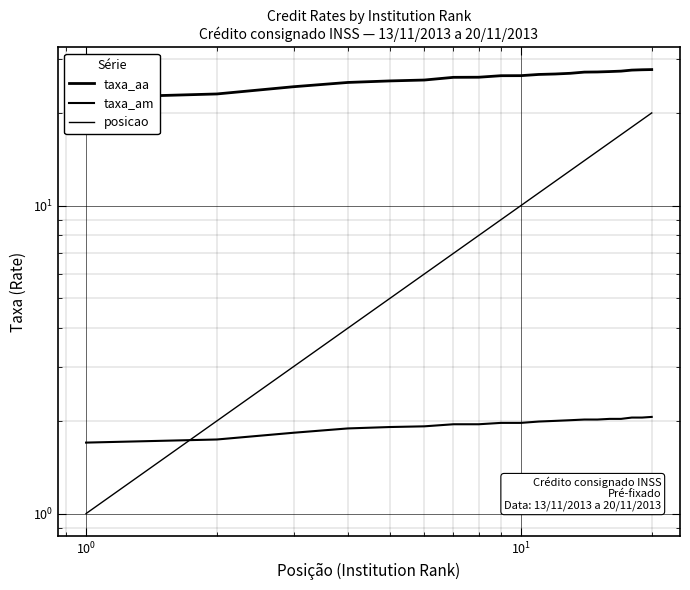

Where is taxa_aa nearest to the value 25?

$\mathdefault{10^{1}}$